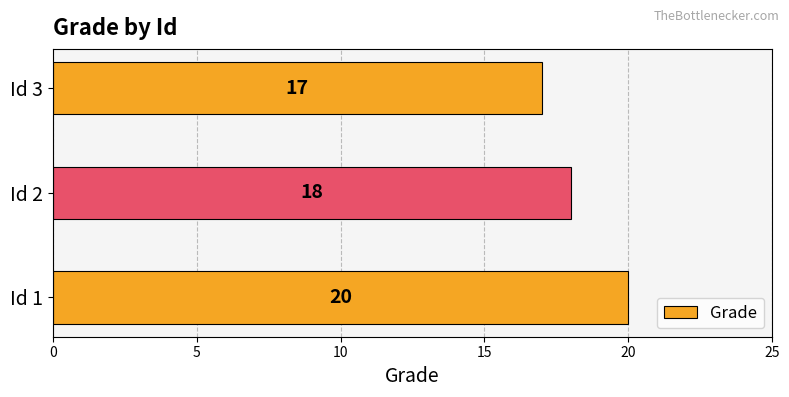

The value at Id 1 is 10. True or false?

False